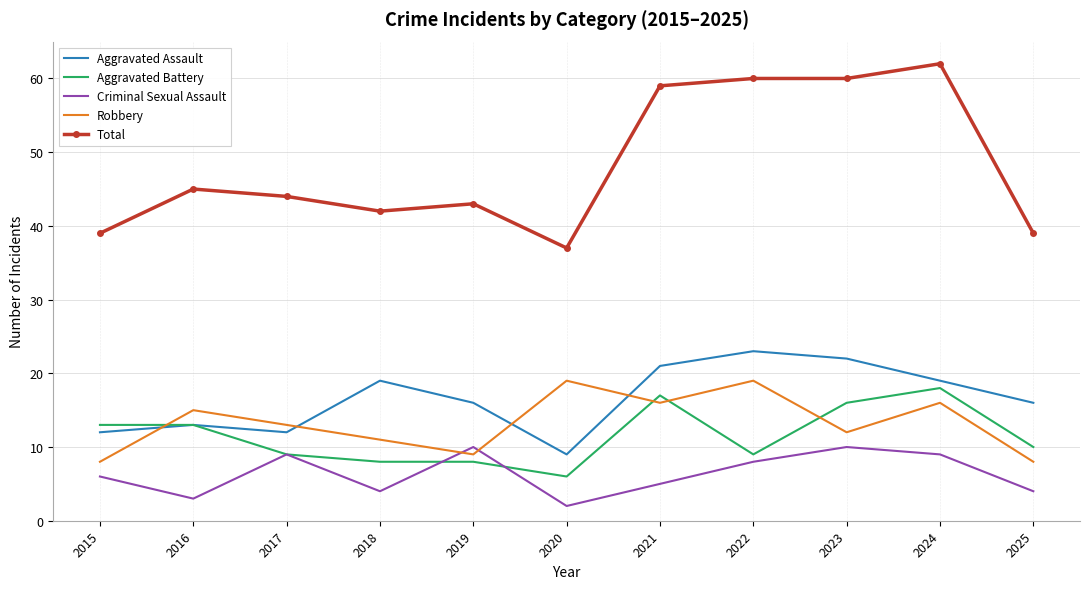

What value does the Robbery series have at 2021, to the nearest 10?

20